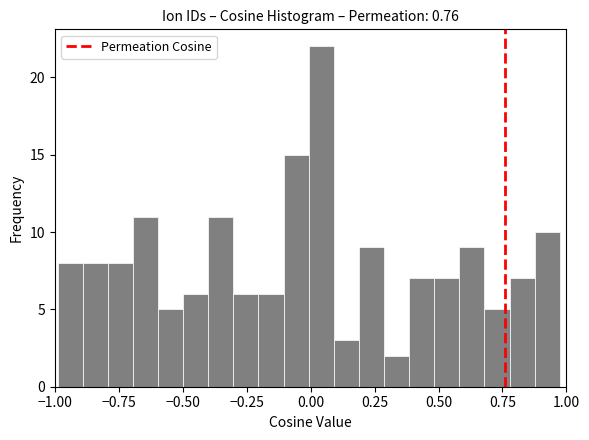

Read against the x-axis, roughly where is the centre of the tallest bar?

0.05